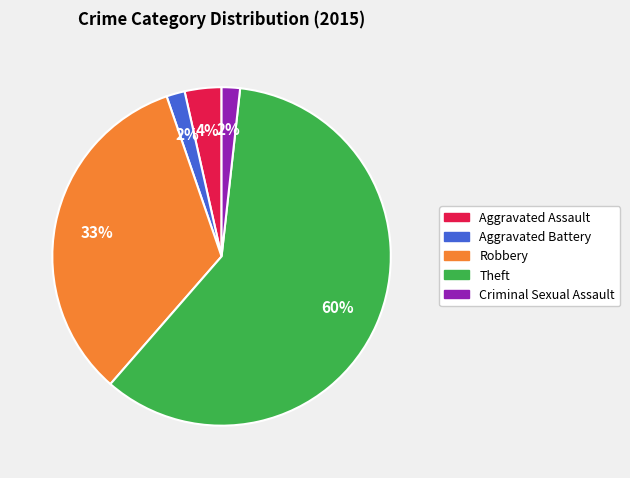

The Robbery slice represents 19% of the pie. True or false?

False